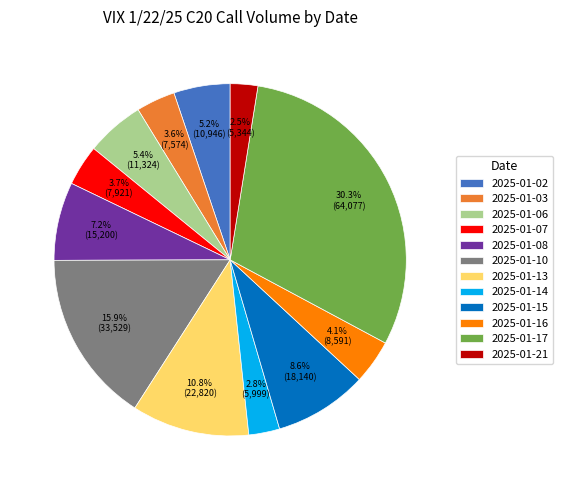

Which has a higher value, 2025-01-15 or 2025-01-02?

2025-01-15